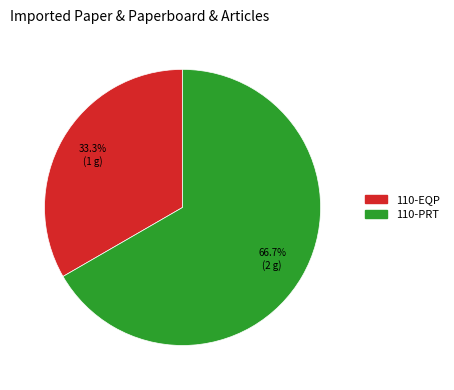

What portion of the pie excludes 110-PRT?

33.3%